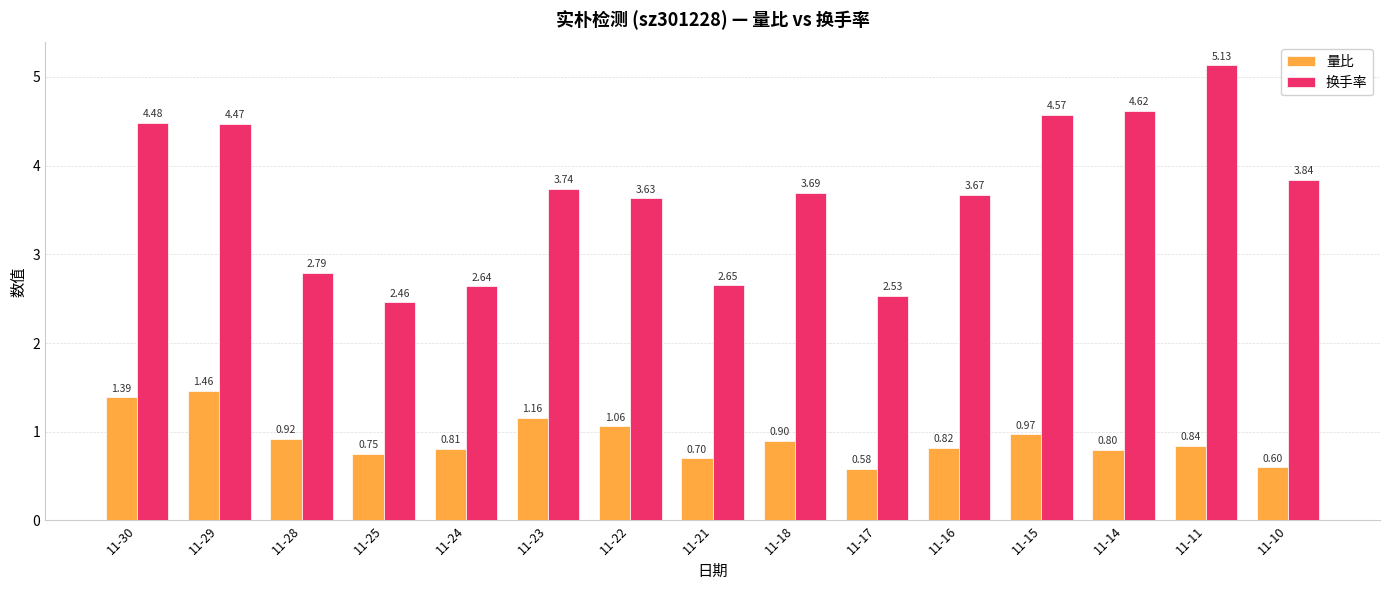

The value of 量比 at 11-21 is 0.7. True or false?

True